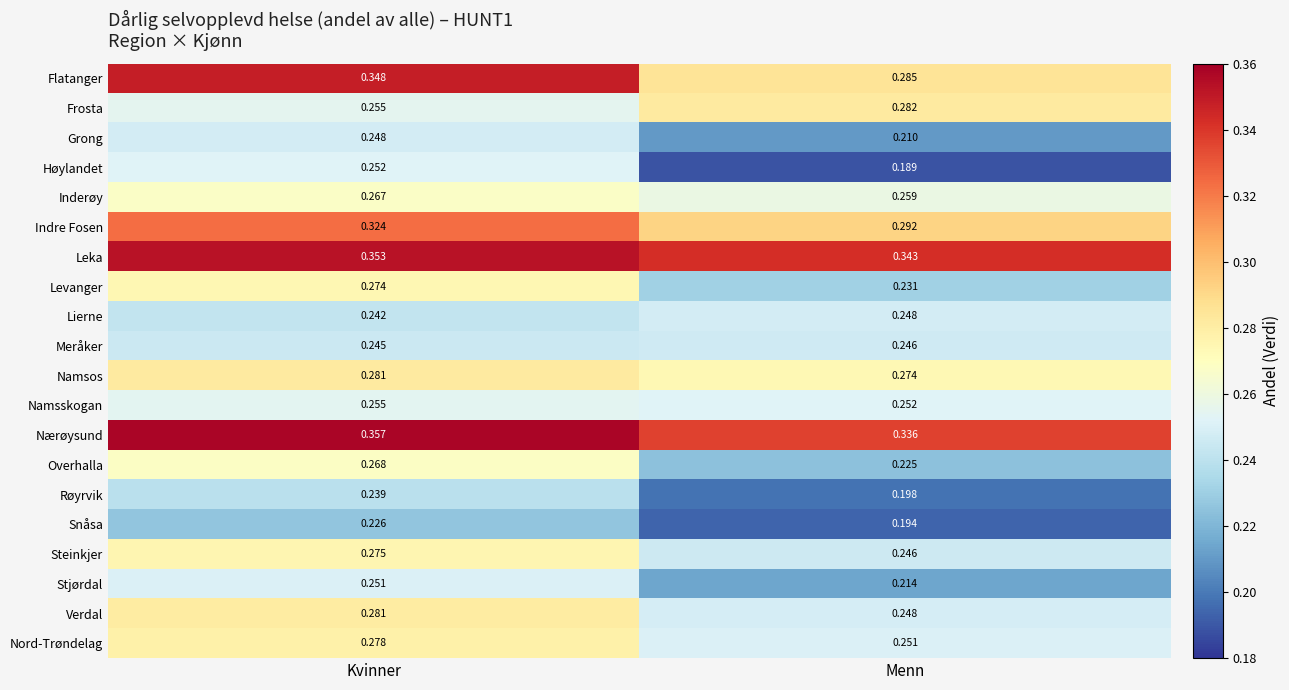

List the labels in order of Inderøy value, smallest first.

Menn, Kvinner